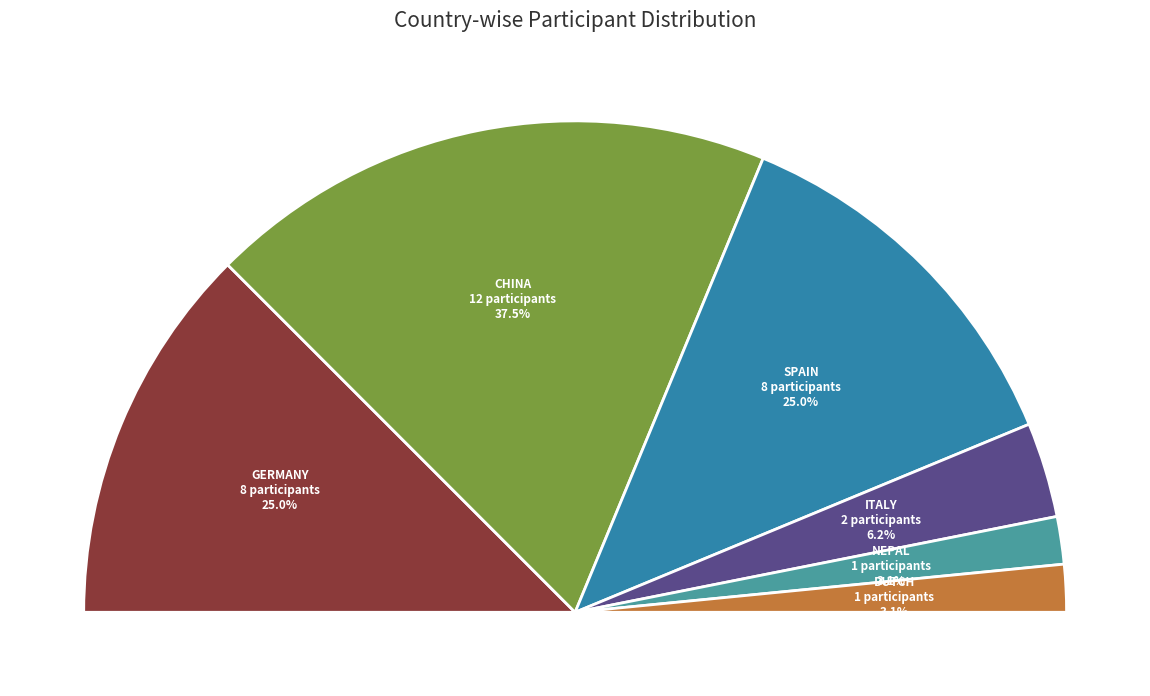

True or false: Italy accounts for 20% of the total.

False